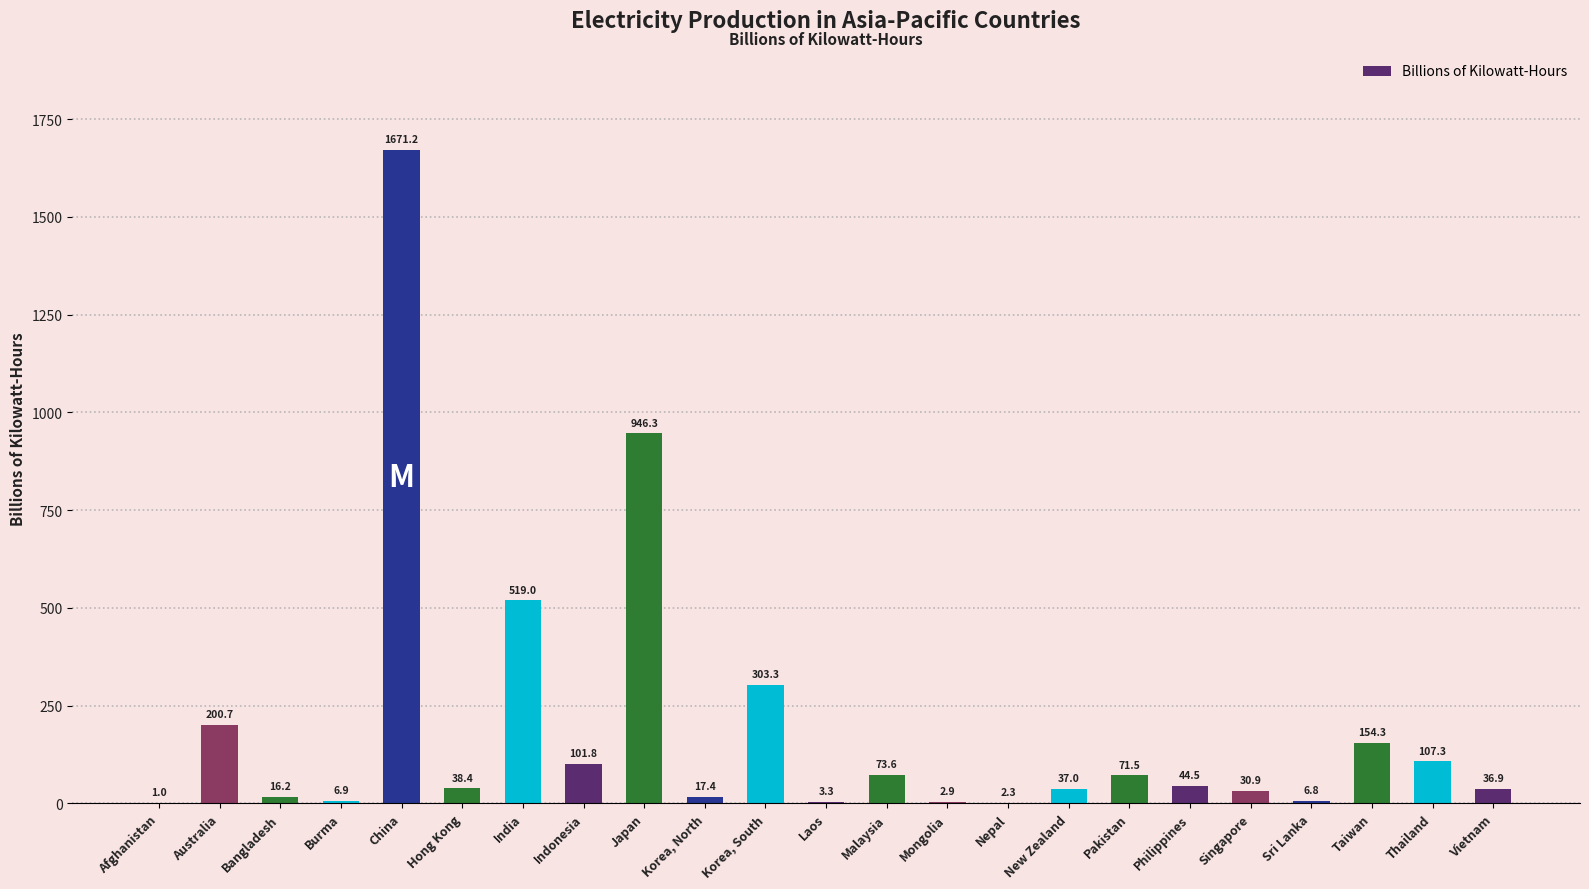

What is the change in value from Afghanistan to Taiwan?

+153.3